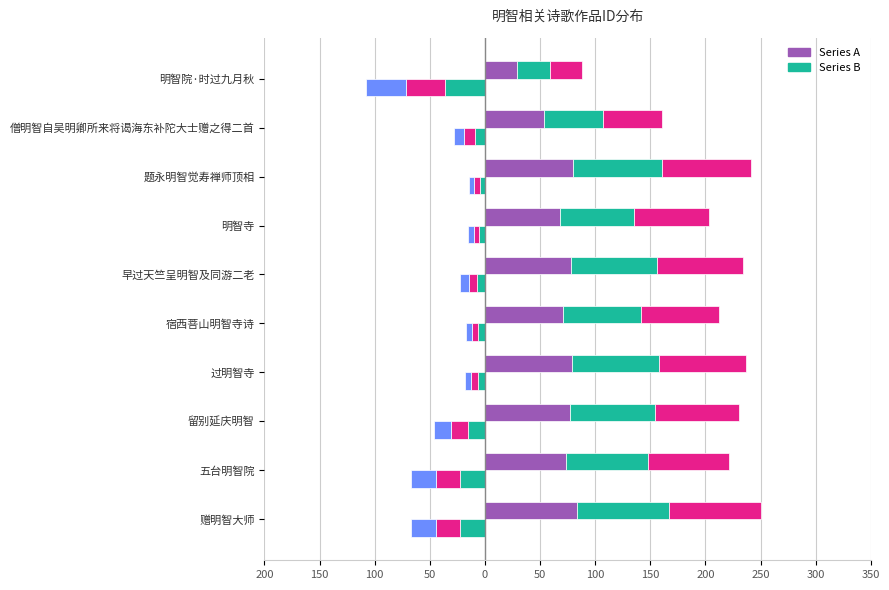

How many data points in Series B seg1 are less than -7?

6